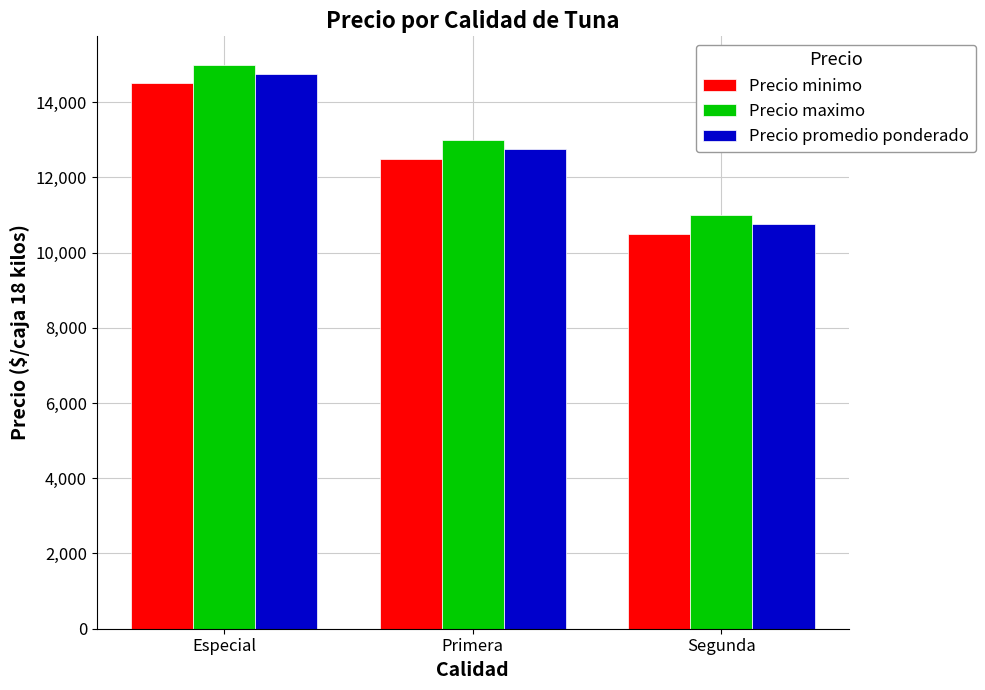

At how many categories does at least one series exceed 14459?

1